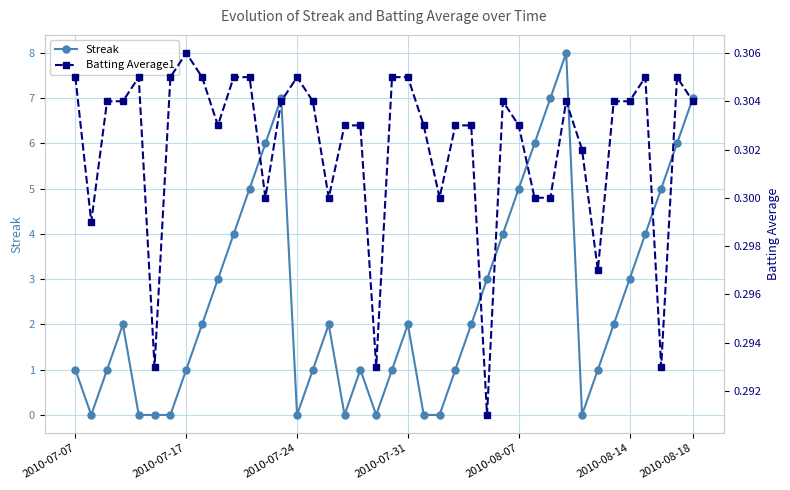

At how many categories does at least one series exceed 0?

40